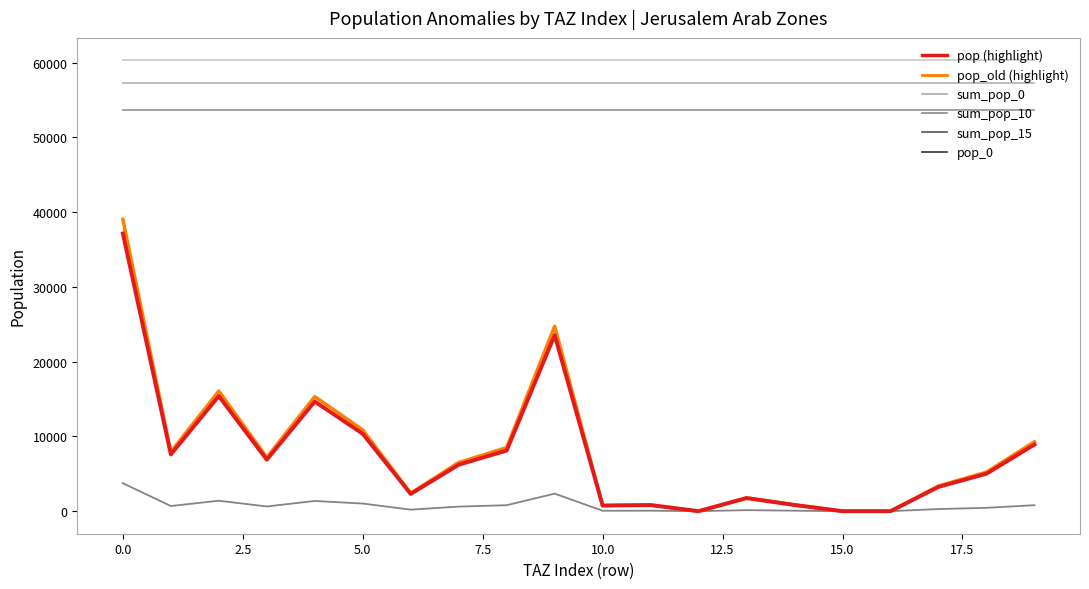

The value of sum_pop_15 at 13 is 53651.8. True or false?

True